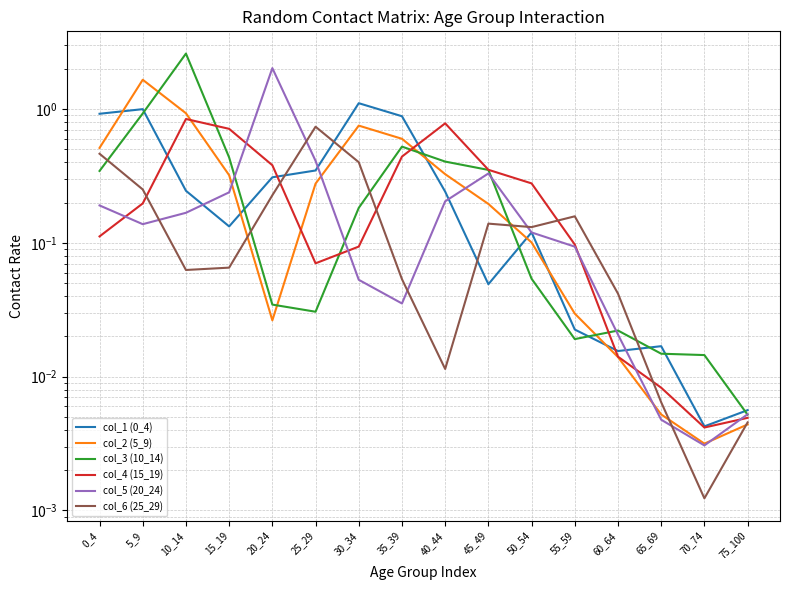

Reading right to left, extract all data points from this chart.

col_1 (0_4): 0.0	0.0	0.0	0.0	0.0	0.1	0.0	0.2	0.9	1.1	0.3	0.3	0.1	0.2	1.0	0.9
col_2 (5_9): 0.0	0.0	0.0	0.0	0.0	0.1	0.2	0.3	0.6	0.8	0.3	0.0	0.3	0.9	1.7	0.5
col_3 (10_14): 0.0	0.0	0.0	0.0	0.0	0.1	0.4	0.4	0.5	0.2	0.0	0.0	0.4	2.6	0.9	0.3
col_4 (15_19): 0.0	0.0	0.0	0.0	0.1	0.3	0.4	0.8	0.4	0.1	0.1	0.4	0.7	0.8	0.2	0.1
col_5 (20_24): 0.0	0.0	0.0	0.0	0.1	0.1	0.3	0.2	0.0	0.1	0.4	2.0	0.2	0.2	0.1	0.2
col_6 (25_29): 0.0	0.0	0.0	0.0	0.2	0.1	0.1	0.0	0.1	0.4	0.7	0.2	0.1	0.1	0.3	0.5